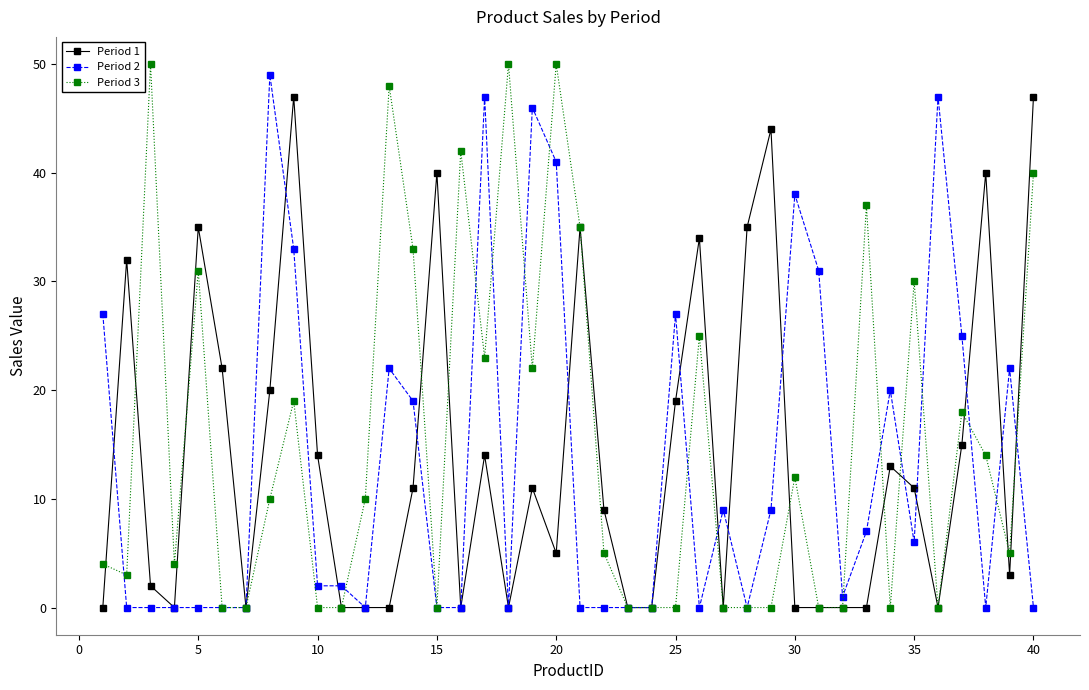

True or false: Period 3 has more than 0 interior local peaks.

True